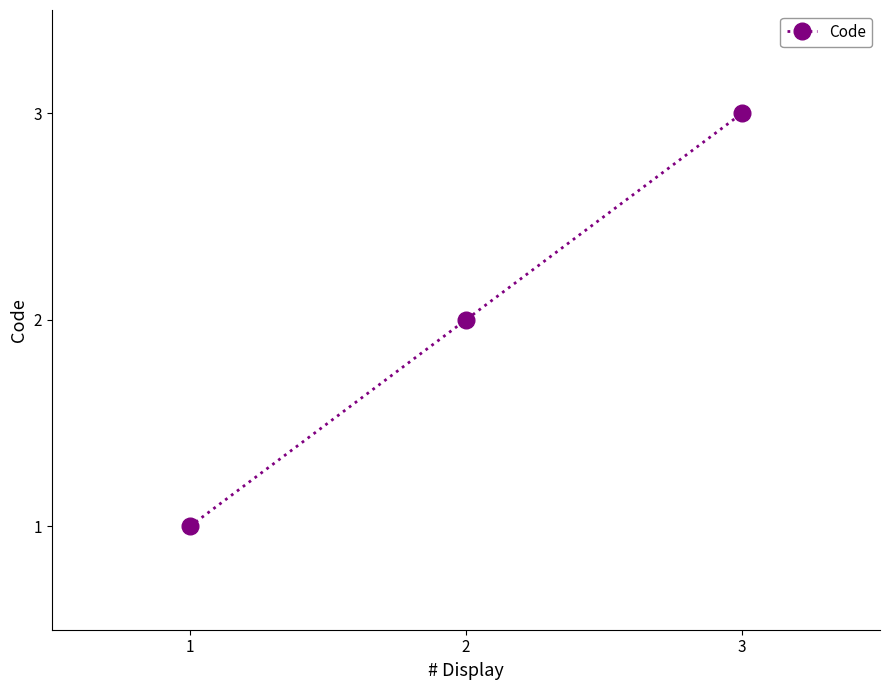

List the labels in order of value, smallest first.

1, 2, 3